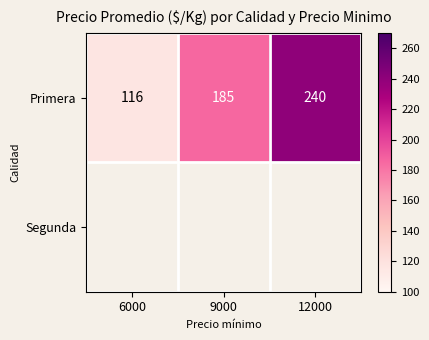

Which has a higher value, 12000 or 9000?

12000